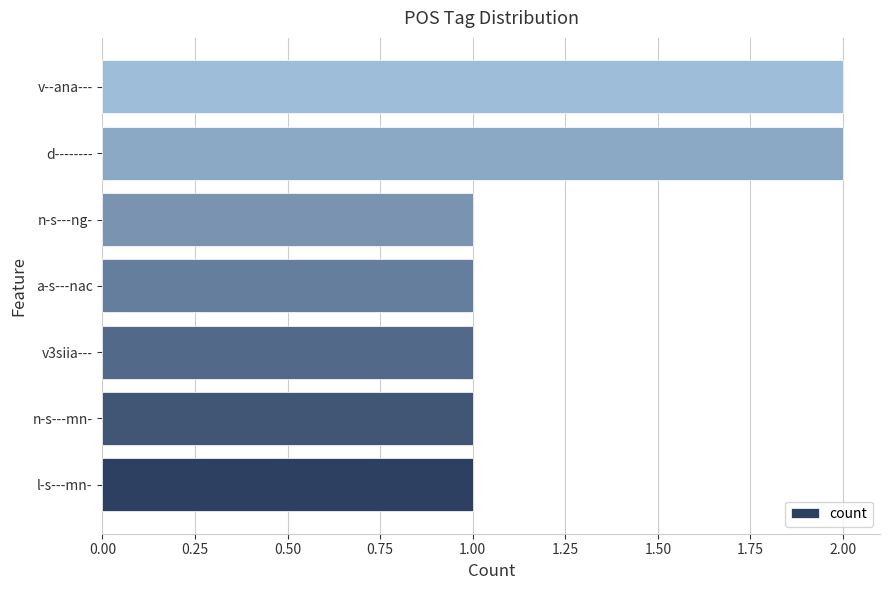

What is the maximum value shown in the chart?

2